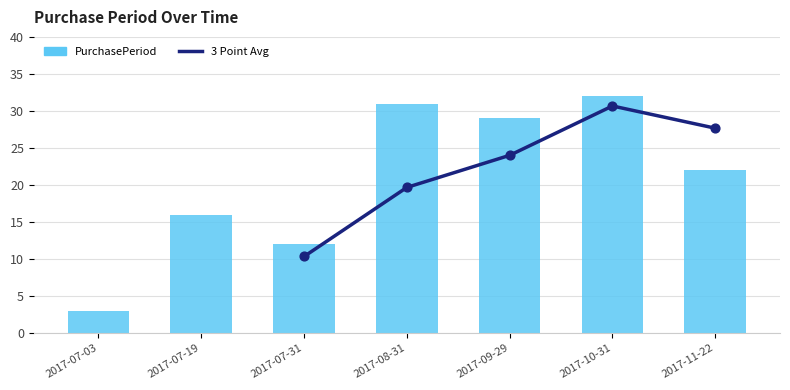

What is the change in value from 2017-07-31 to 2017-10-31?

+20